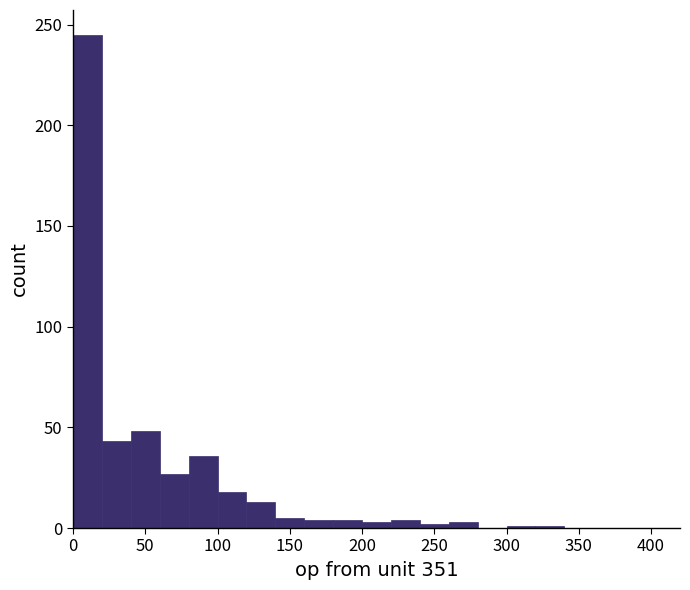

What is the height of the bar covering 140 to 160 on the x-axis? The values are not printed on the chart, so give them approximately, as read against the axis.

5